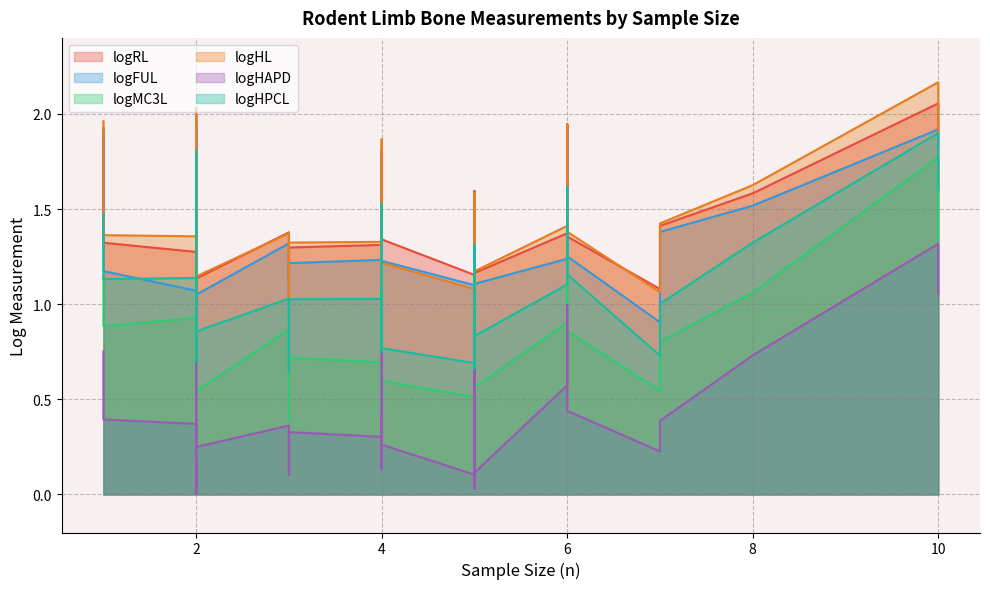

Rank the series by their maximum value, from highest to lowest.

logHL, logRL, logFUL, logHPCL, logMC3L, logHAPD